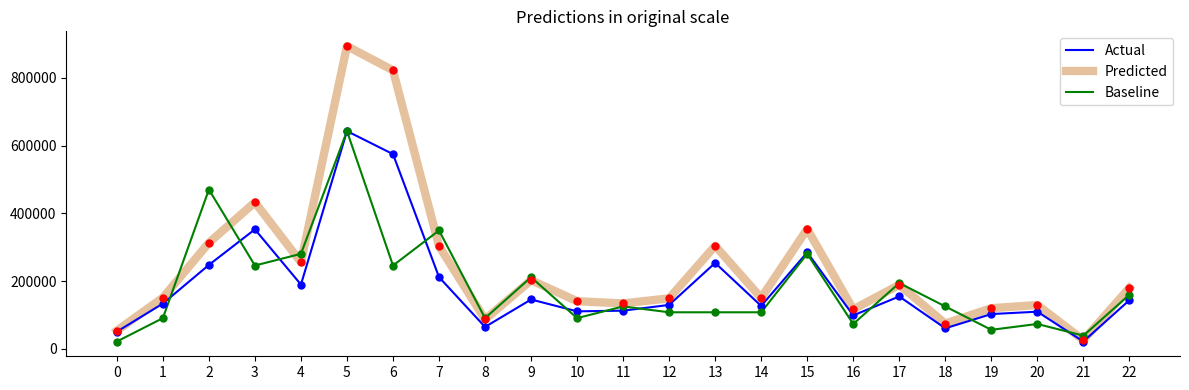

Between 5 and 18, which series saw the biggest shift?

Predicted